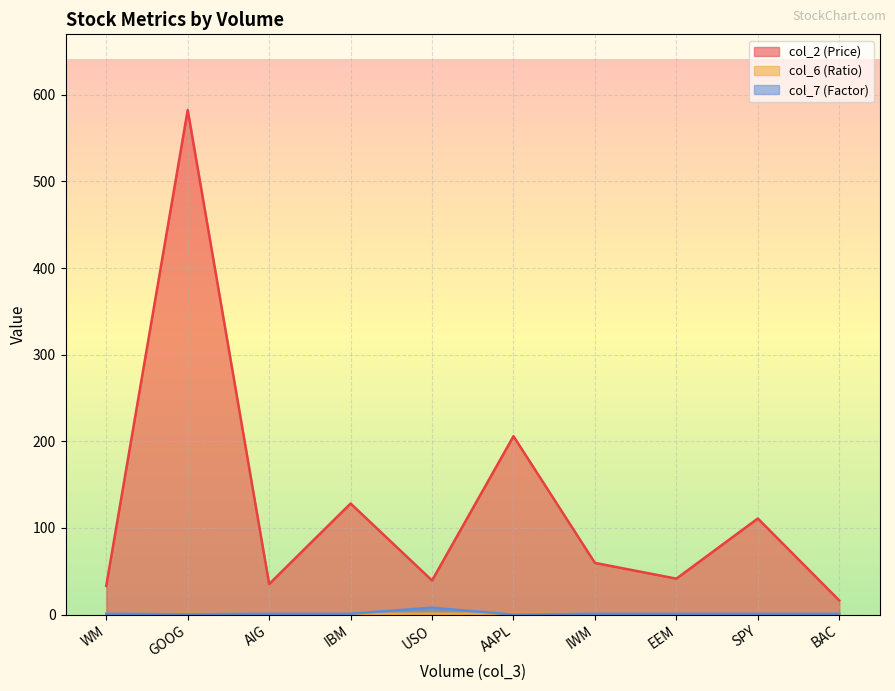

In col_7 (Factor), how many points are lower than both neighbors (excluding endpoints)?

1